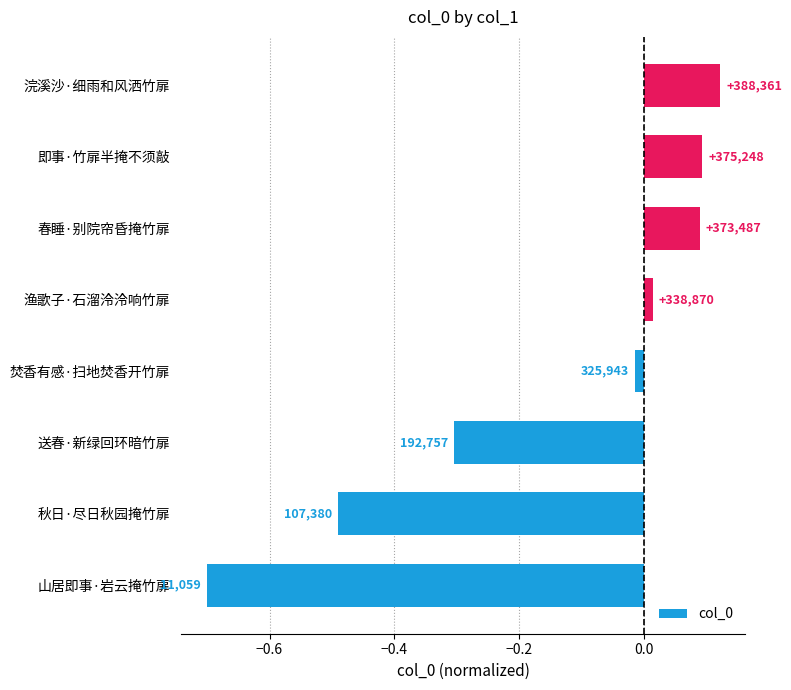

Are the bars grouped side by side (vs. stacked)?

No